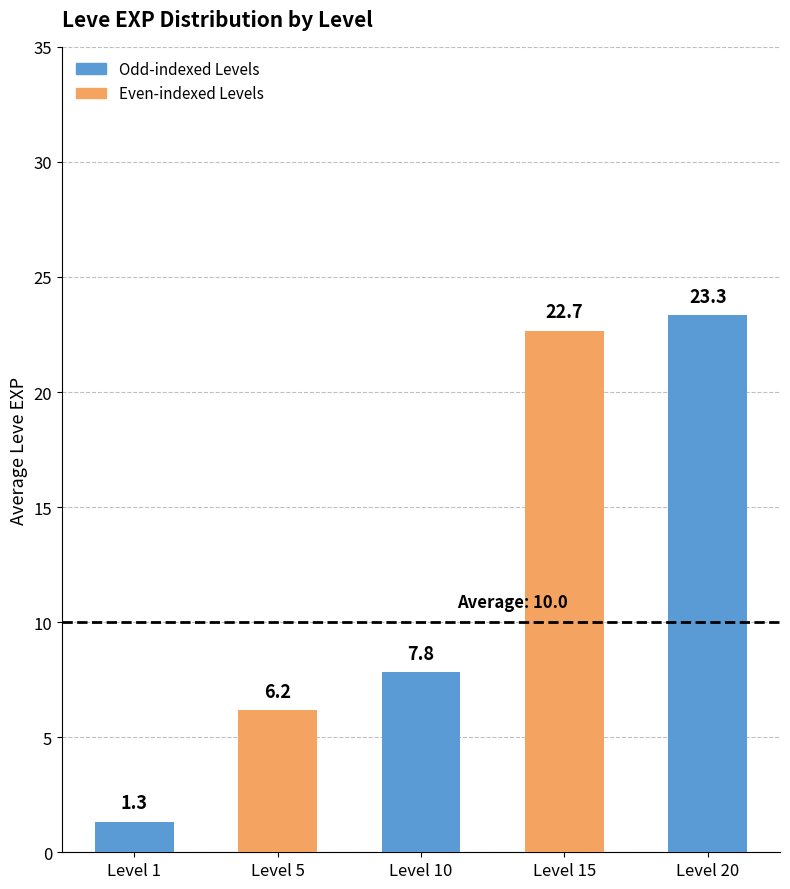

What is the change in value from Level 1 to Level 5?

+4.8